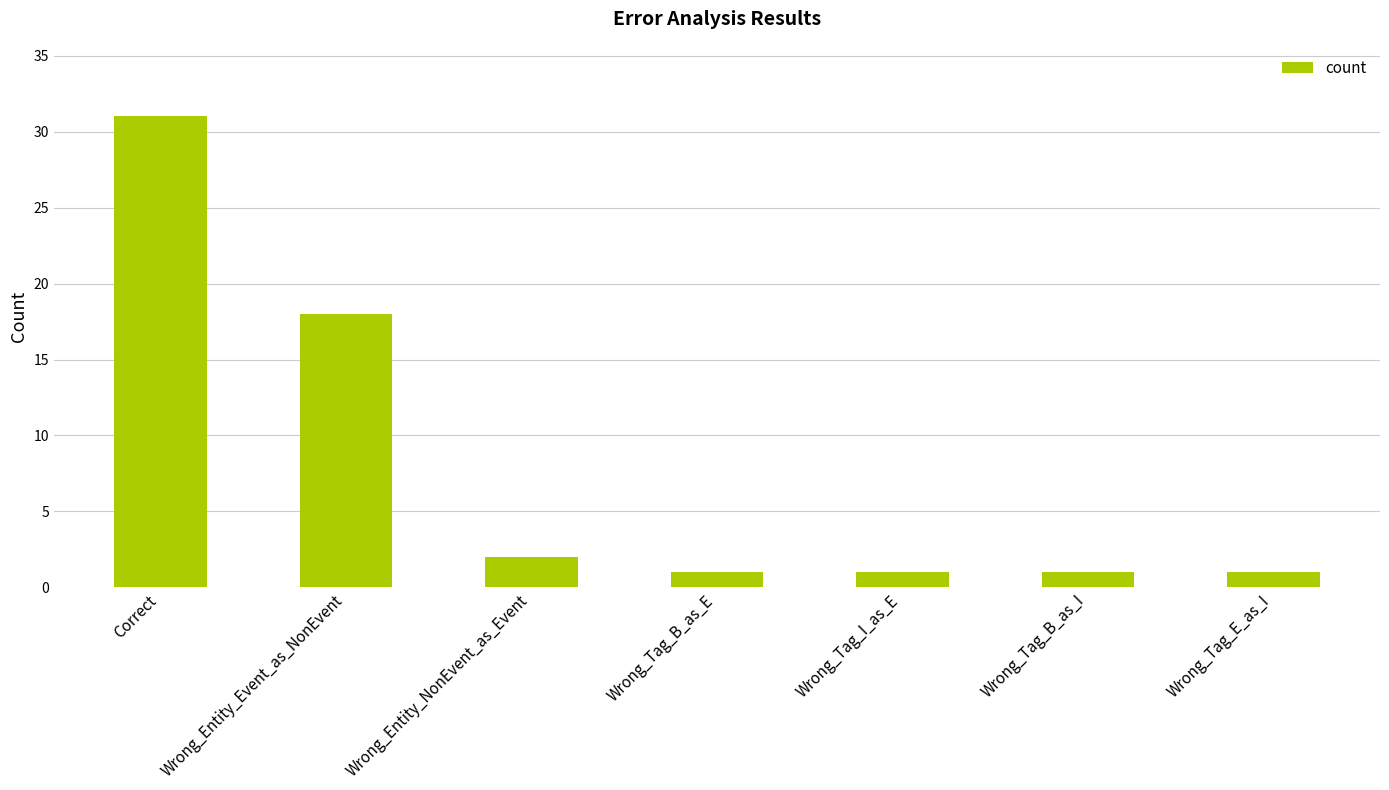

What is the sum of the values at Wrong_Tag_E_as_I and Wrong_Entity_NonEvent_as_Event?

3